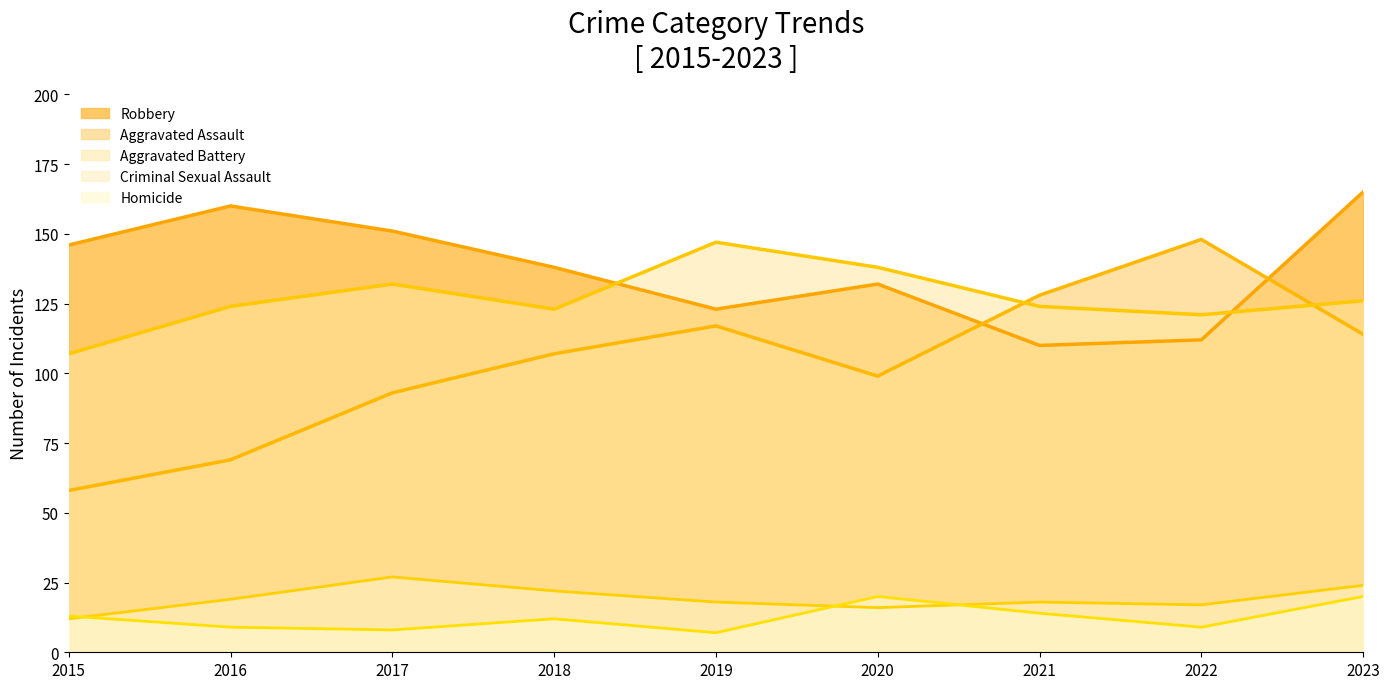

How many values in the Homicide series are below 12?

4